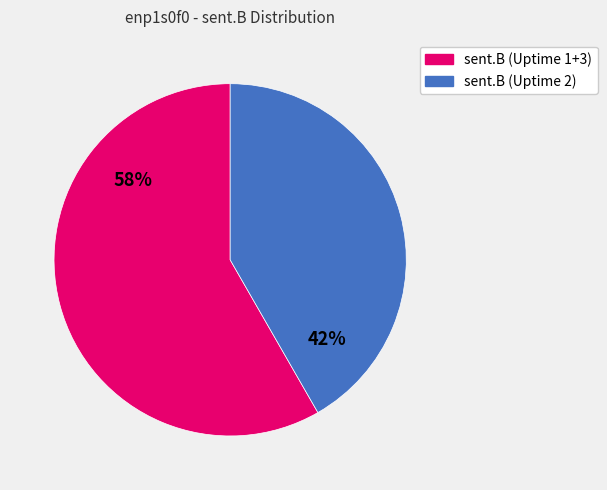

Does any single category account for the majority?

Yes